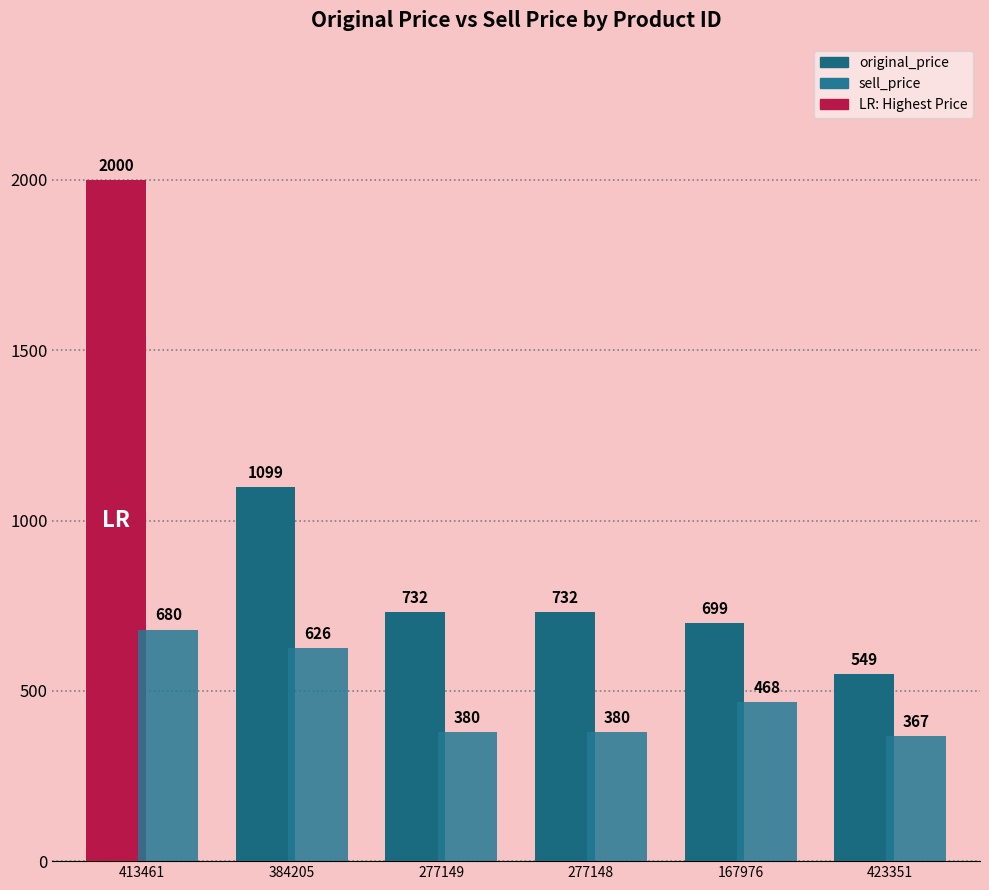

Which series has the largest total across all categories?

original_price